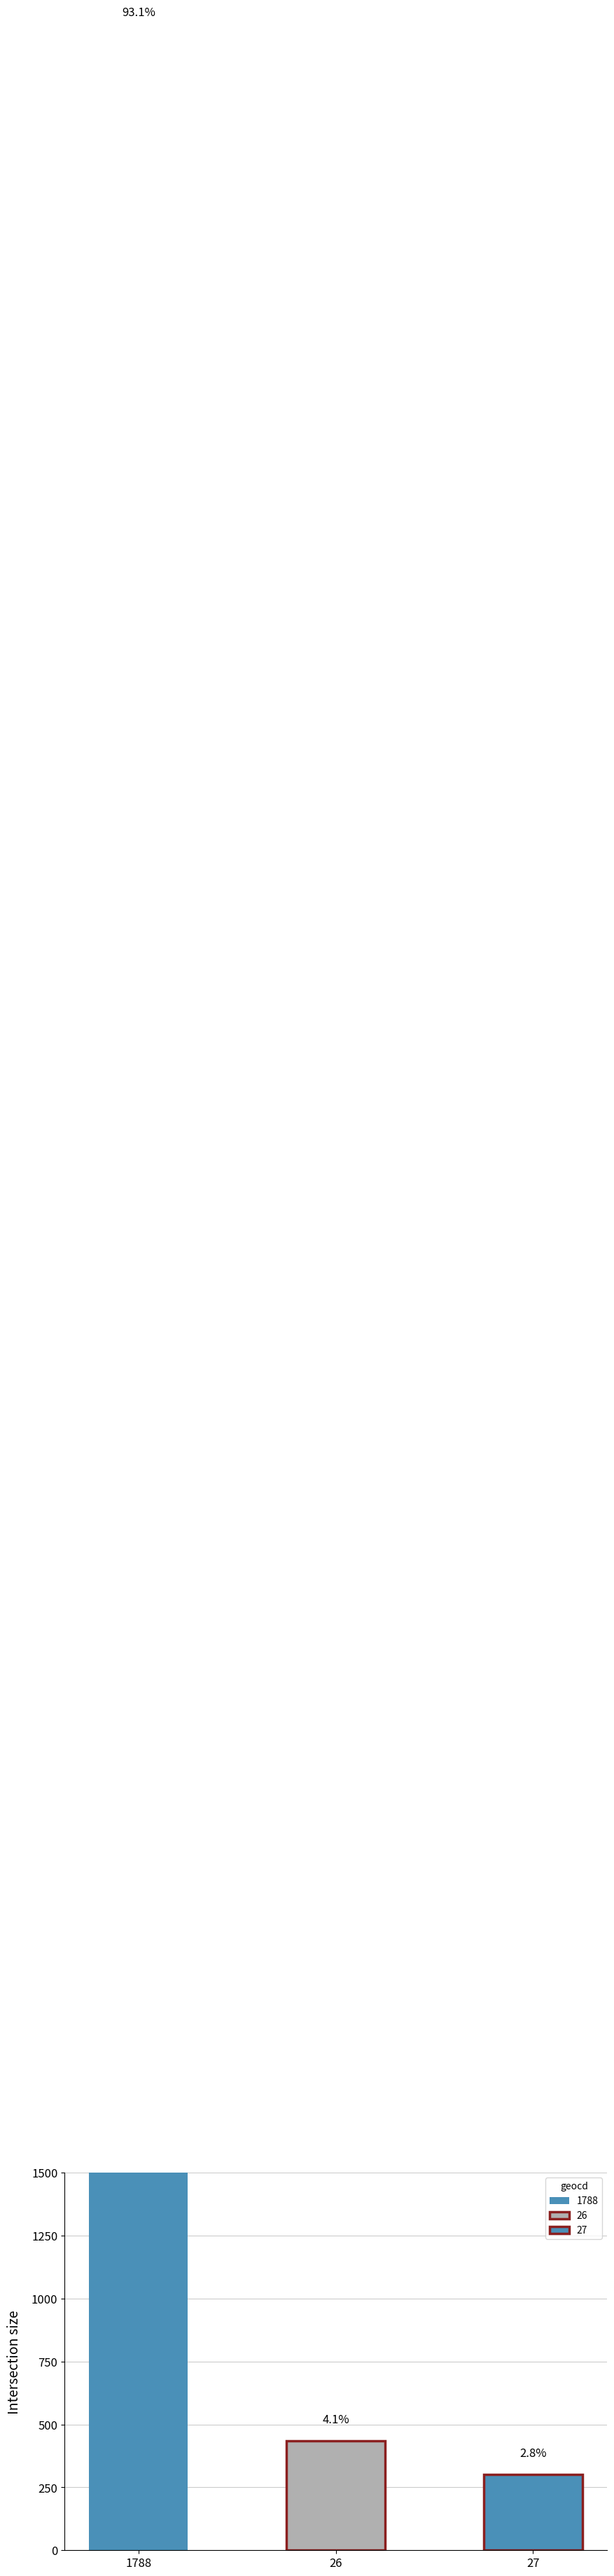

What is the sum of all values values?

12129